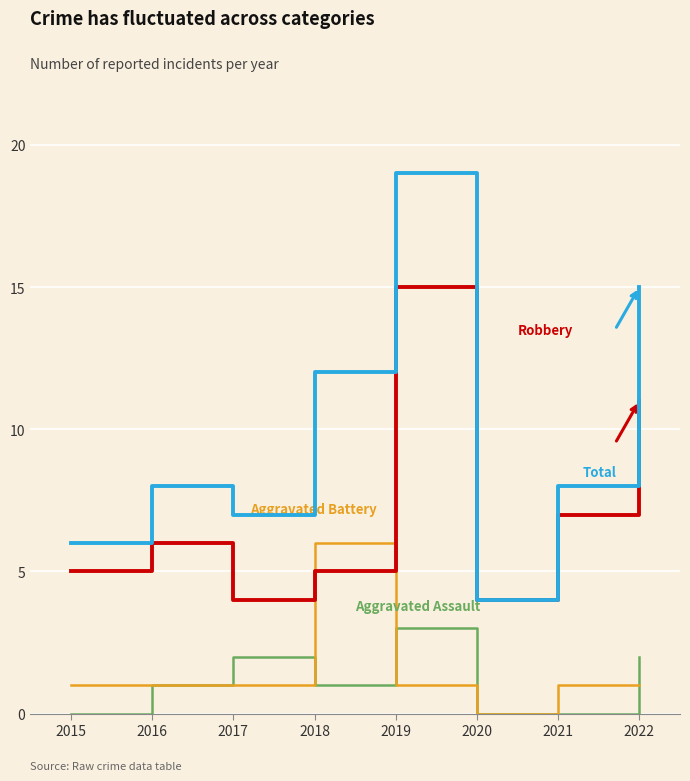

At which category is the sum across all series the highest?

2019